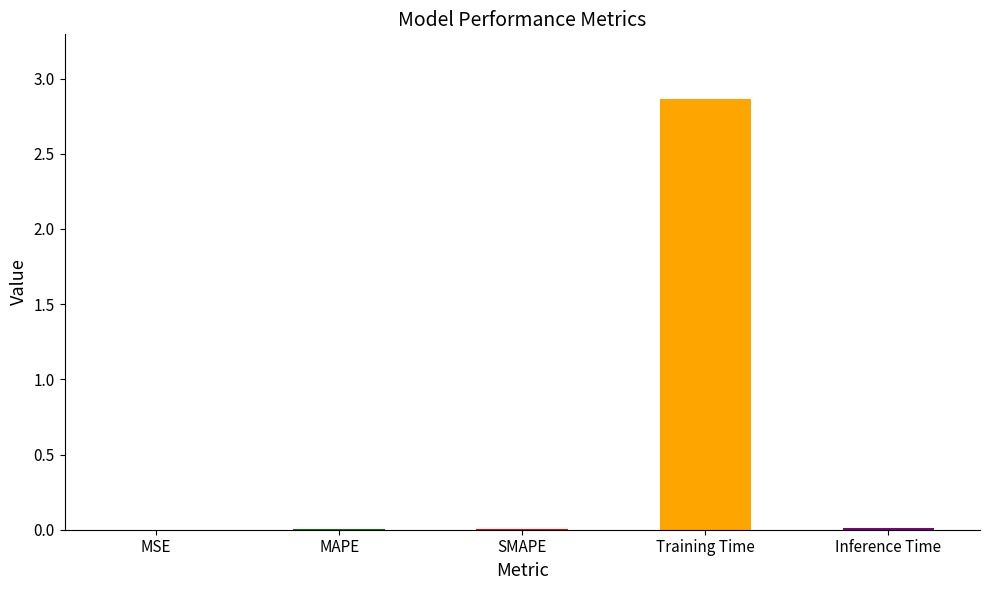

Between Training Time and MAPE, which is larger?

Training Time